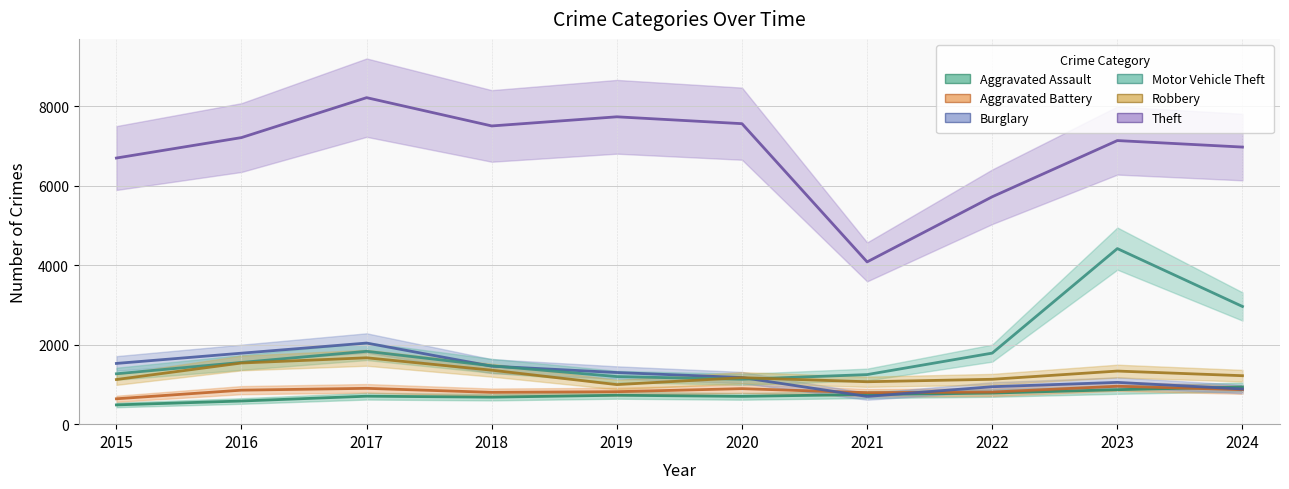

At which category is the sum across all series the highest?

2023